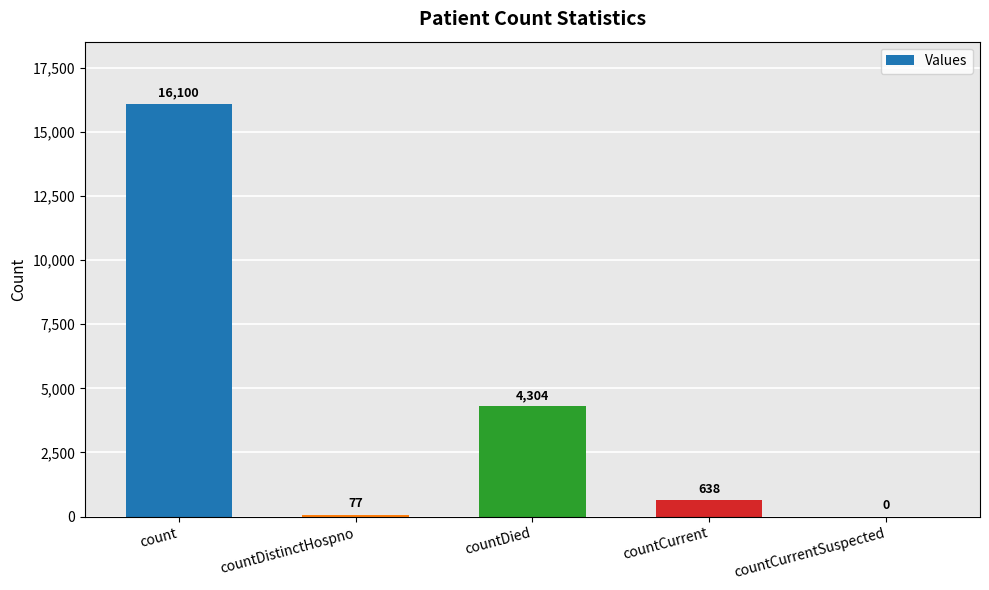

Which has a higher value, countCurrent or countCurrentSuspected?

countCurrent